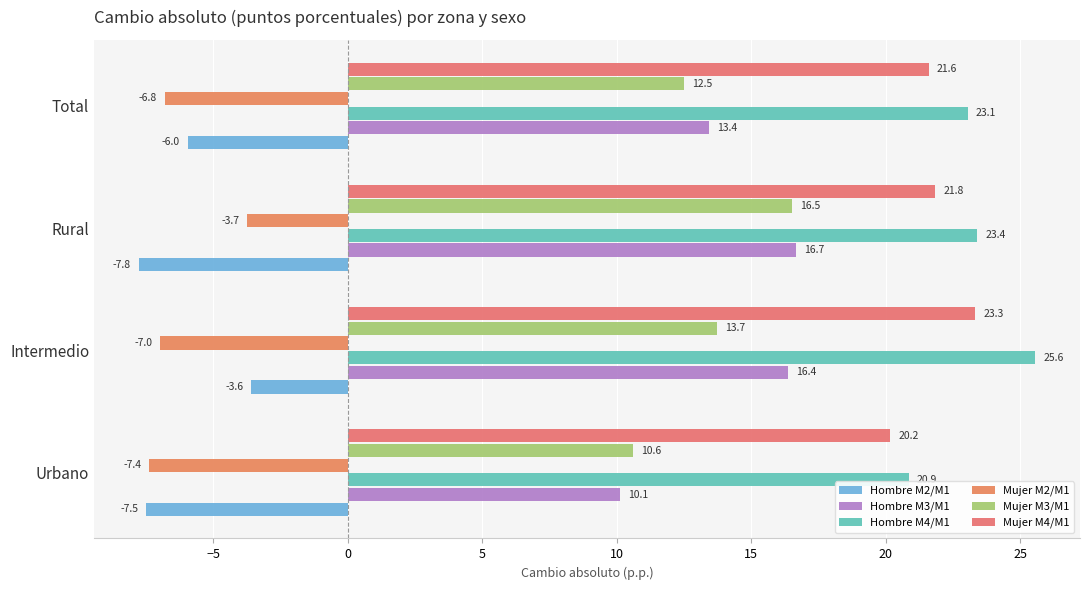

Which series has the largest total across all categories?

Hombre M4/M1